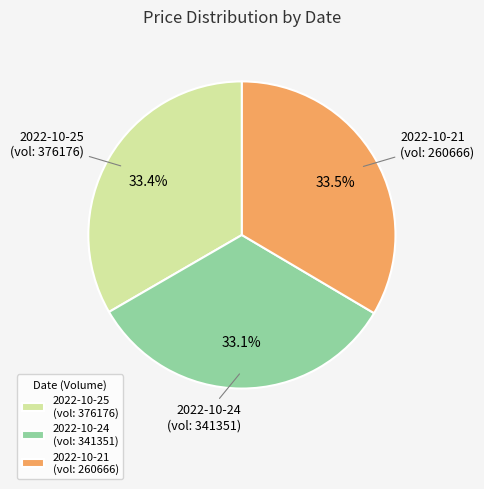

Combined, what portion of the pie is 2022-10-25 (vol: 376176) and 2022-10-24 (vol: 341351)?

66.5%